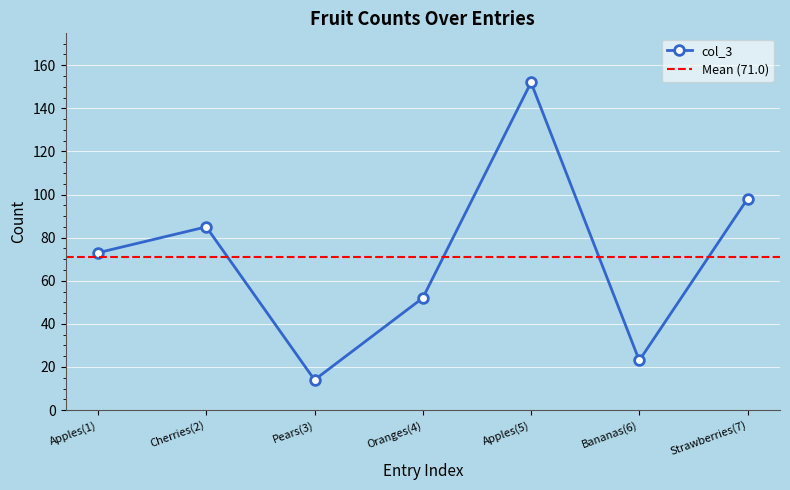

Reading left to right, extract all data points from this chart.

Apples(1)=73	Cherries(2)=85	Pears(3)=14	Oranges(4)=52	Apples(5)=152	Bananas(6)=23	Strawberries(7)=98